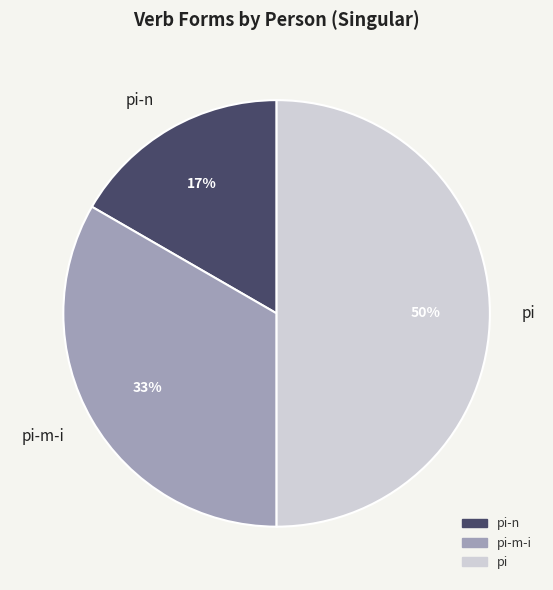

True or false: pi-m-i accounts for 24% of the total.

False